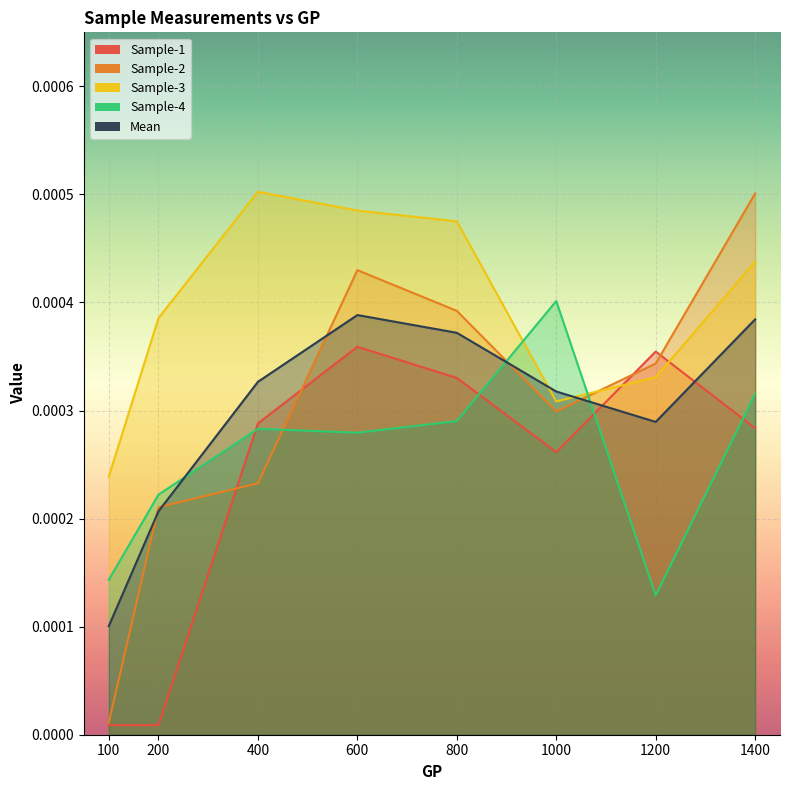

What are all the series names shown in the legend?

Sample-1, Sample-2, Sample-3, Sample-4, Mean